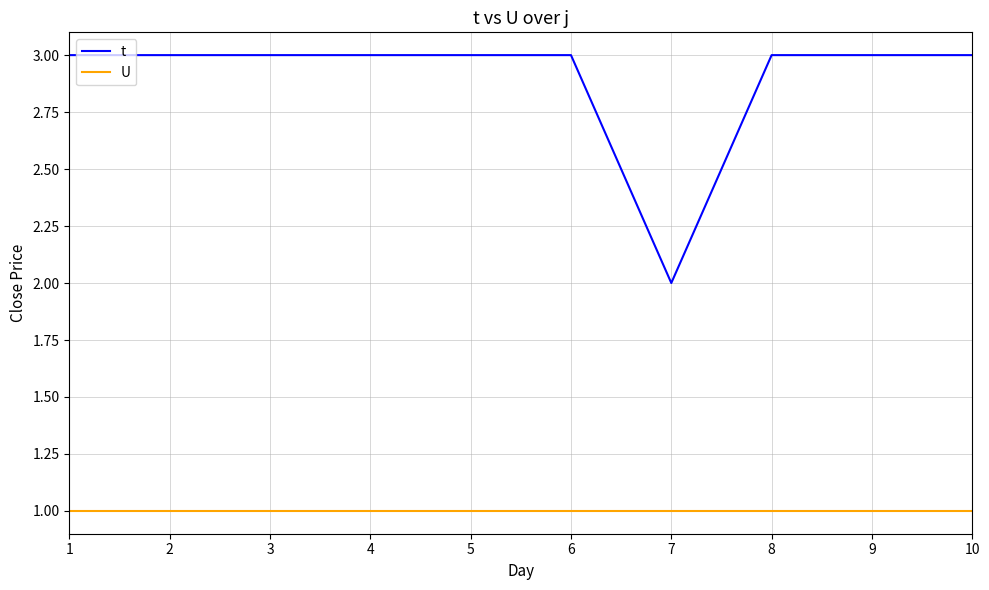

List the series in order of their overall mean, lowest first.

U, t